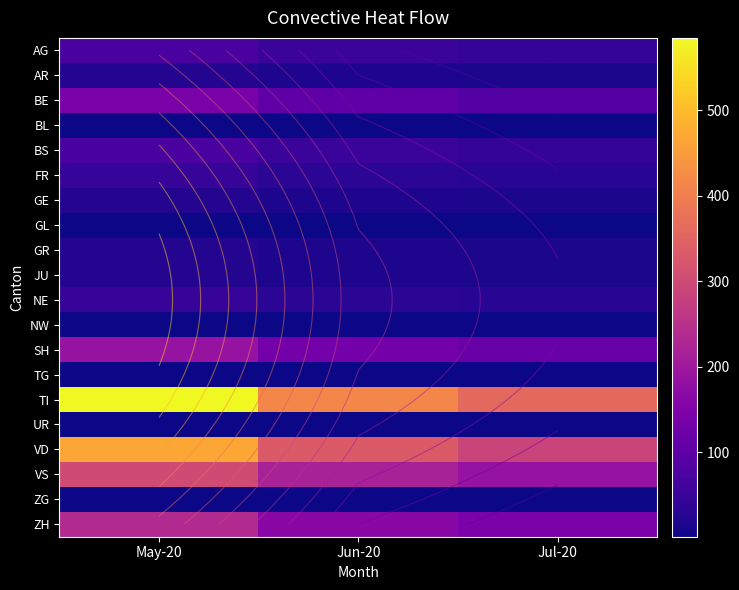

What is the lowest value of the NE series?

28.9